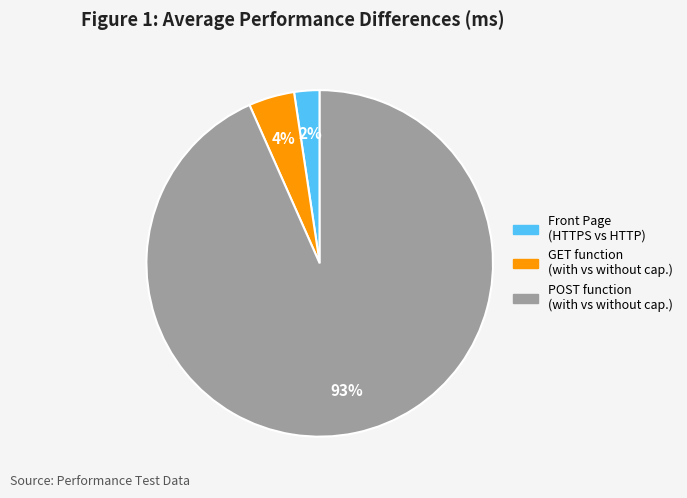

How many slices are in this pie chart?

3